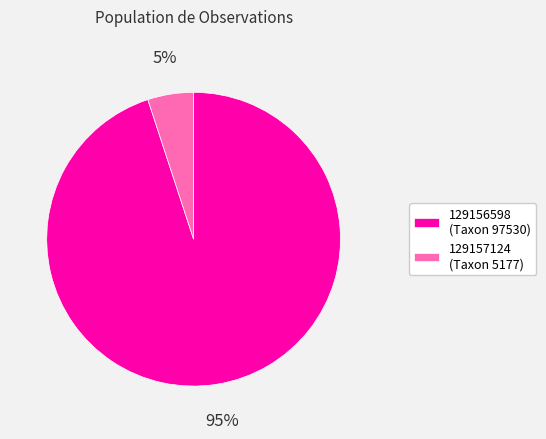

Is there any slice that represents more than half of the pie?

Yes